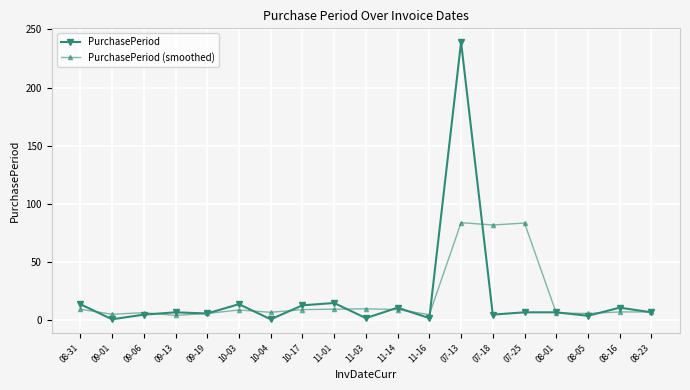

What is the maximum value for PurchasePeriod (smoothed)?

84.0